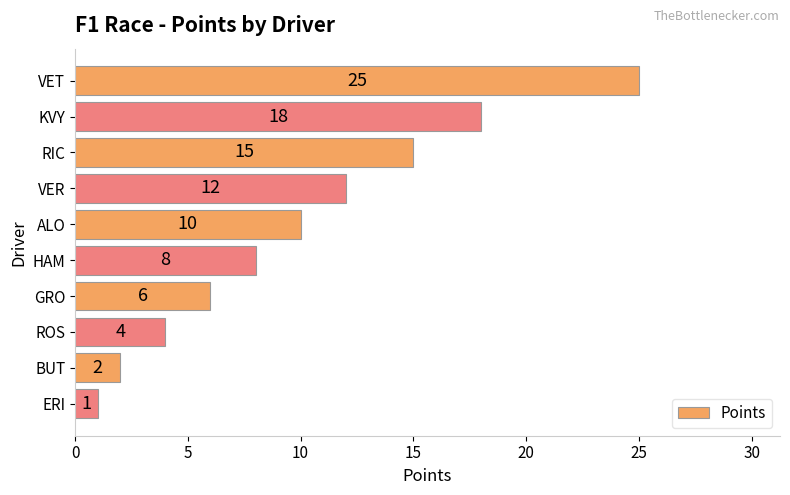

Is it true that the value at BUT is 4?

False